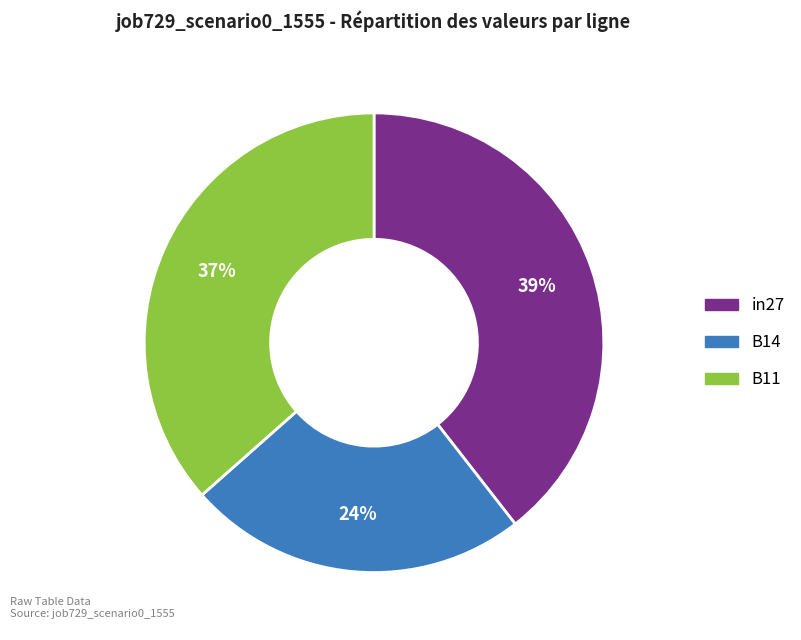

Is there any slice that represents more than half of the pie?

No